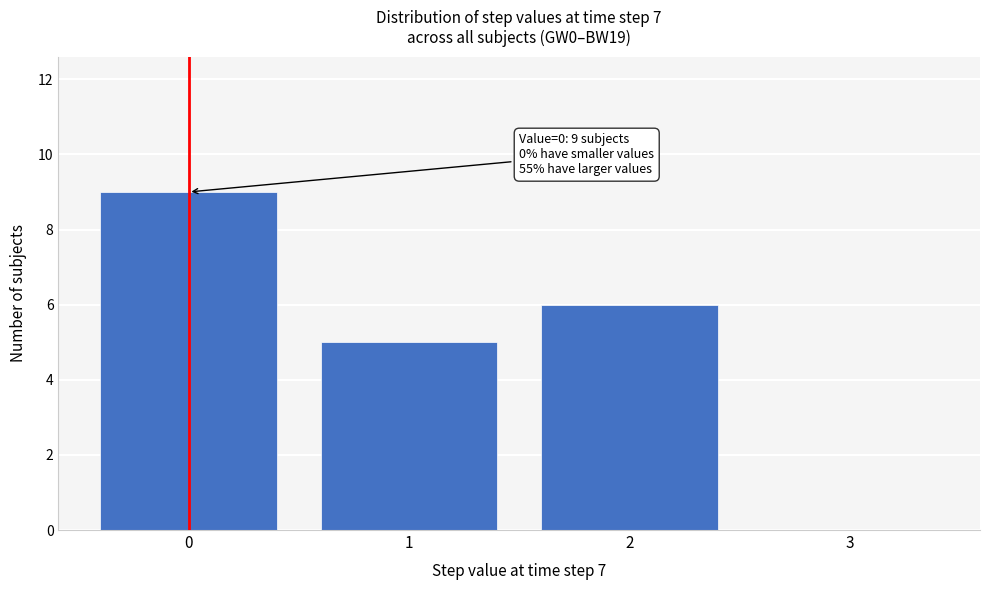

Which range on the x-axis has the tallest bar?

-0.5 to 0.5